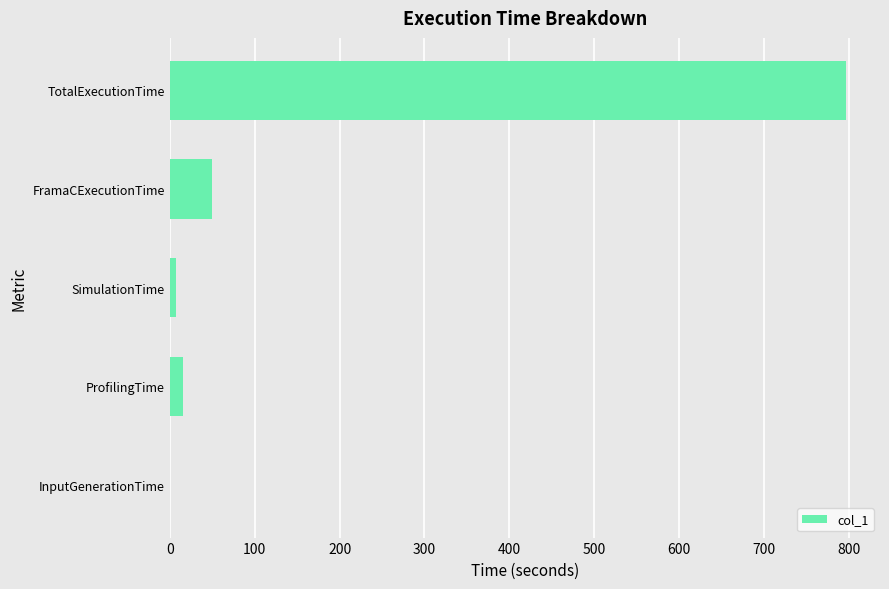

Are the bars horizontal?

Yes